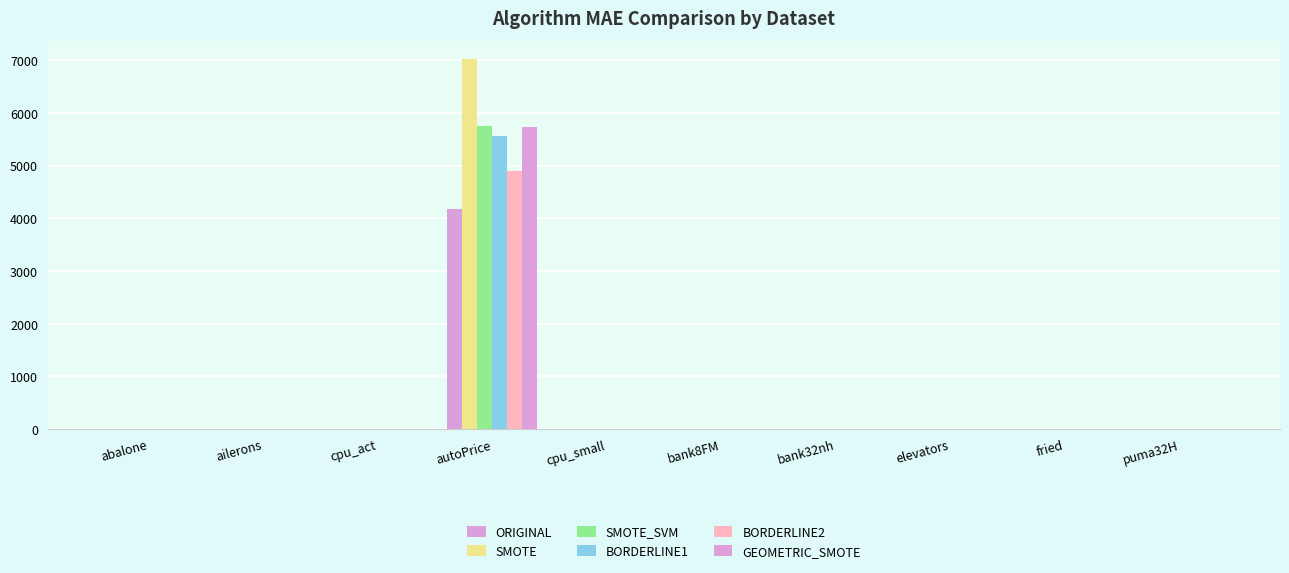

Are the bars grouped side by side (vs. stacked)?

Yes